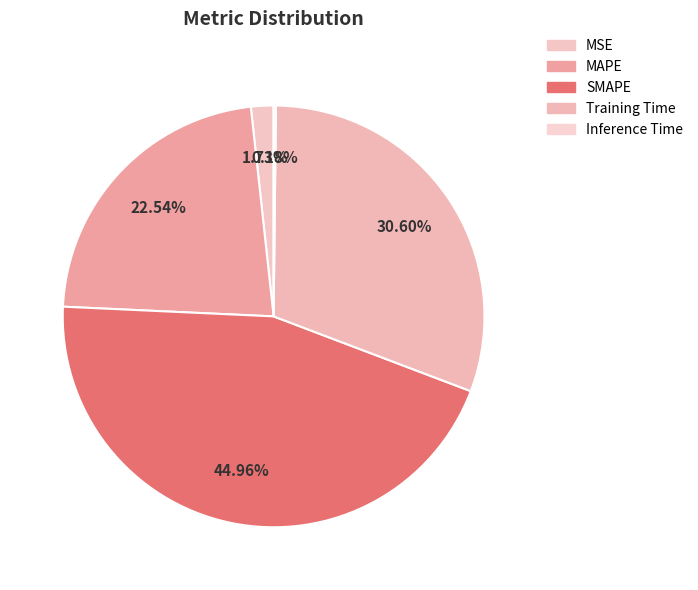

Which slice is the largest?

SMAPE